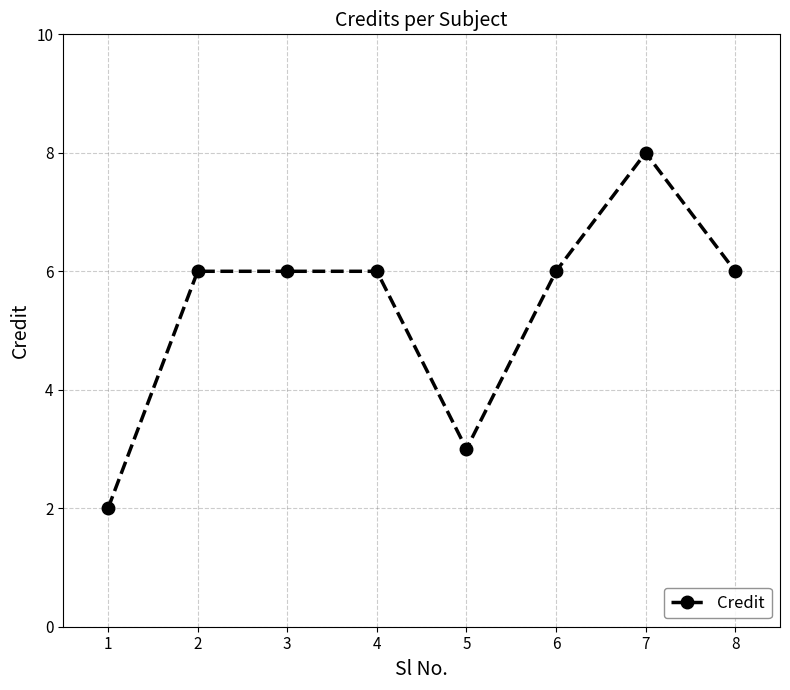

Is this an area chart (filled region under the line)?

No